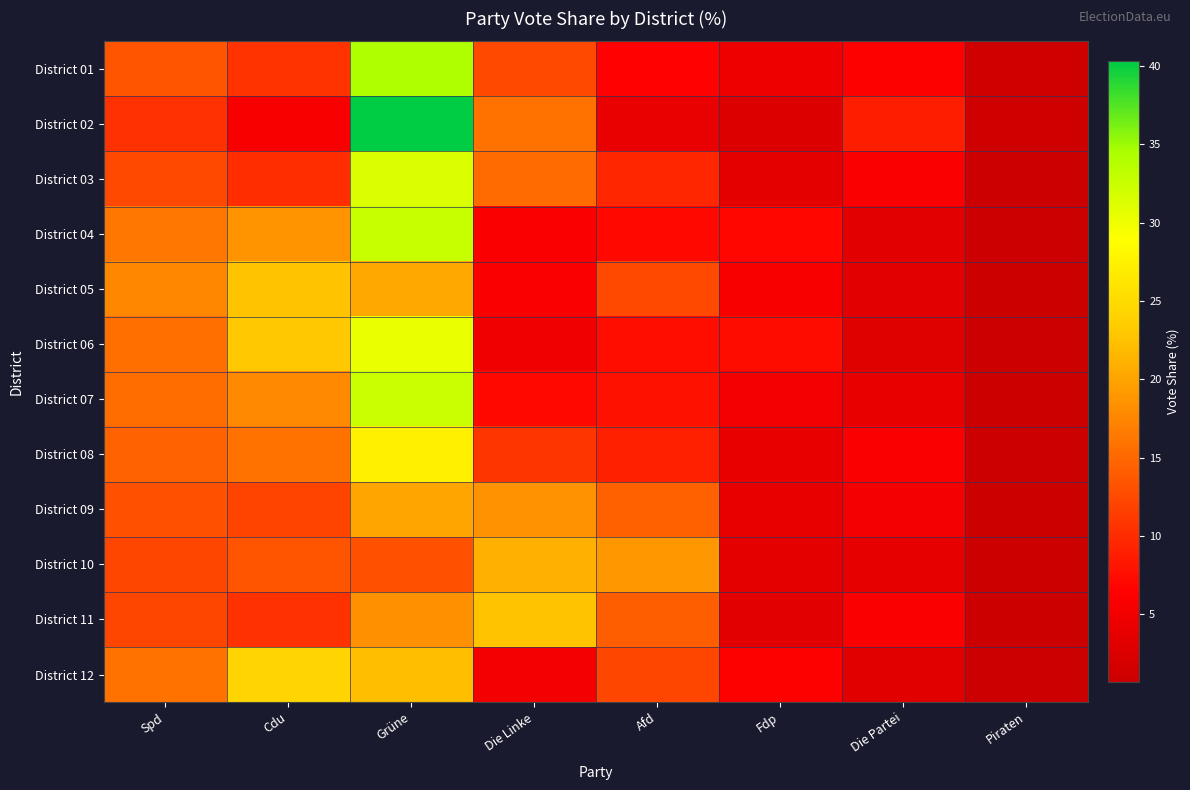

Which label corresponds to the smallest value in the chart?

Piraten